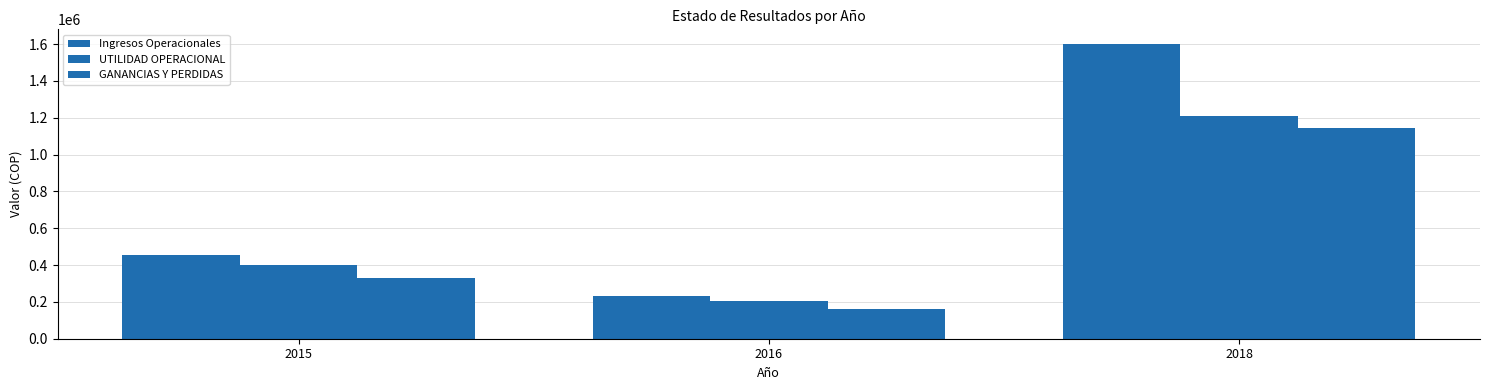

True or false: UTILIDAD OPERACIONAL has a value of 206136.0 at 2016.

True